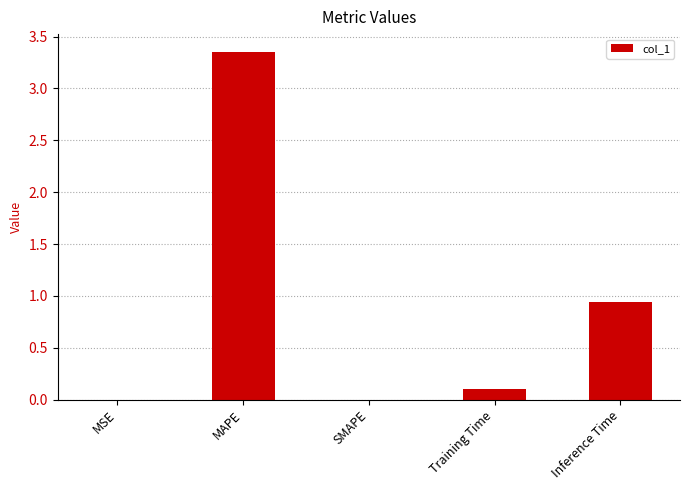

What is the sum of all values?

4.4